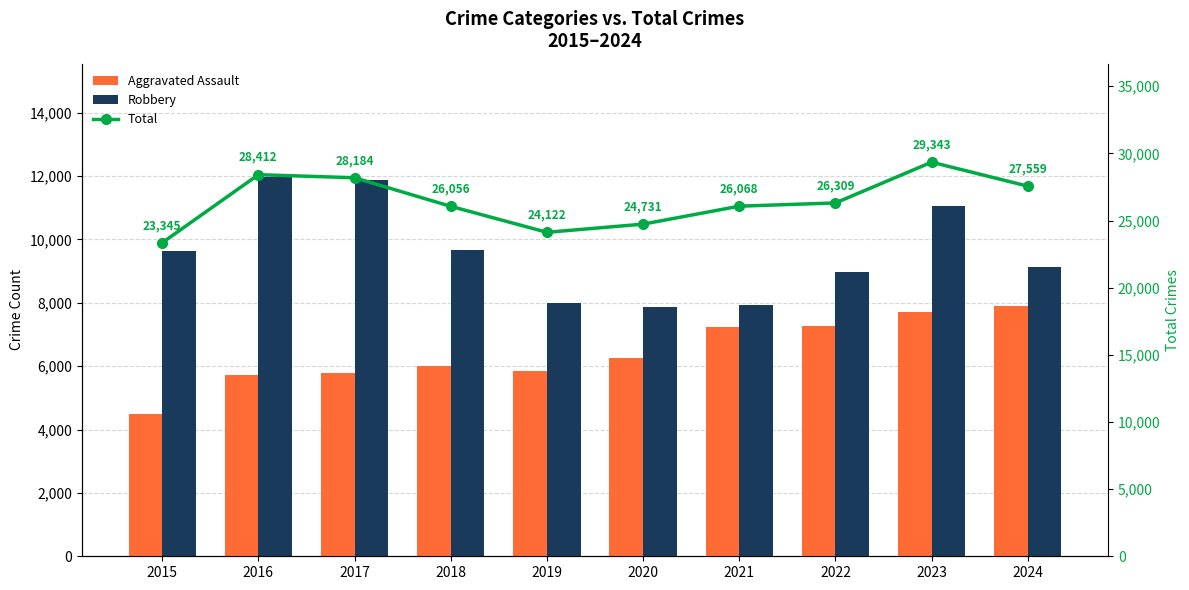

What is the value of the Total bar at the 6th from the left?

24731